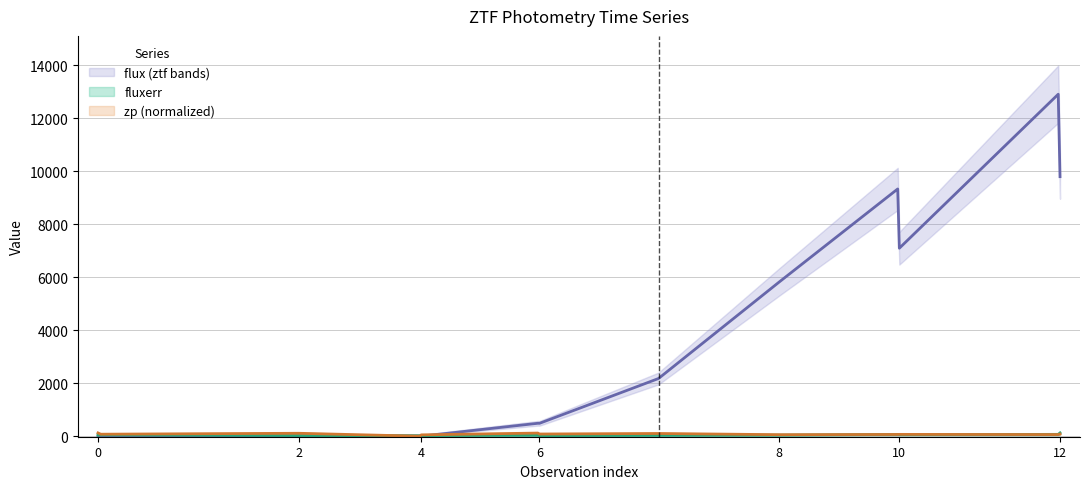

How many lines are shown in the chart?

3